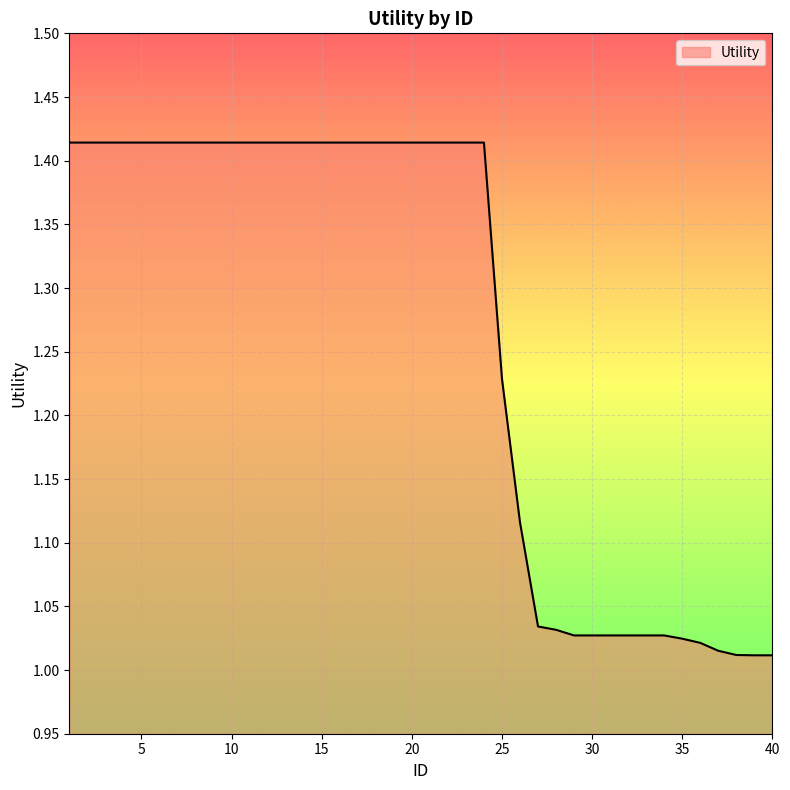

Does the chart display data point markers on the line(s)?

No